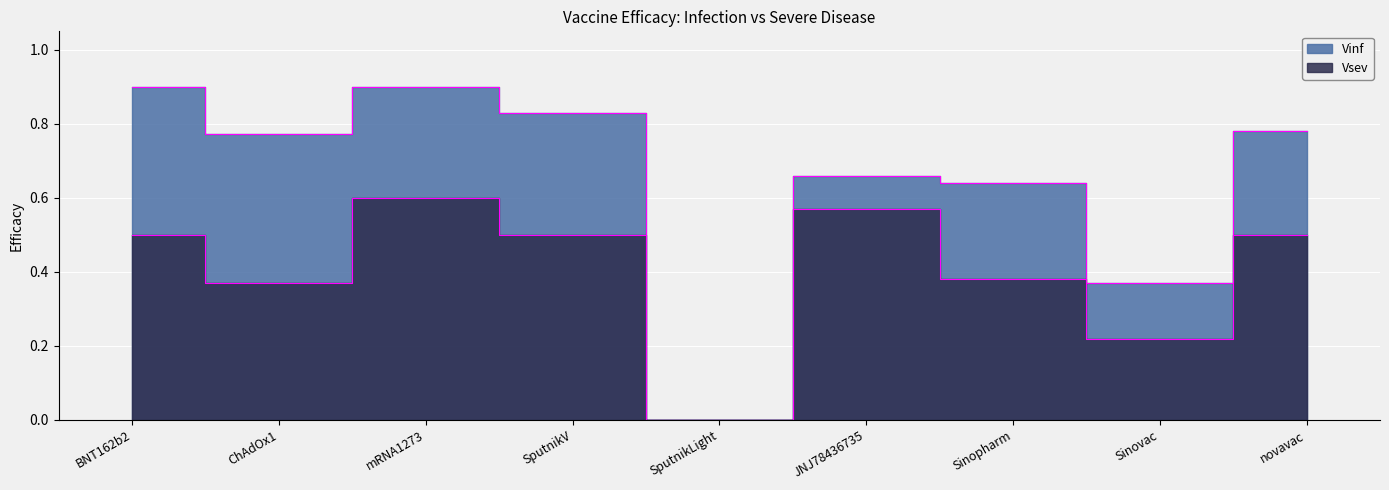

The value of Vsev at Sinovac is 0.1. True or false?

False